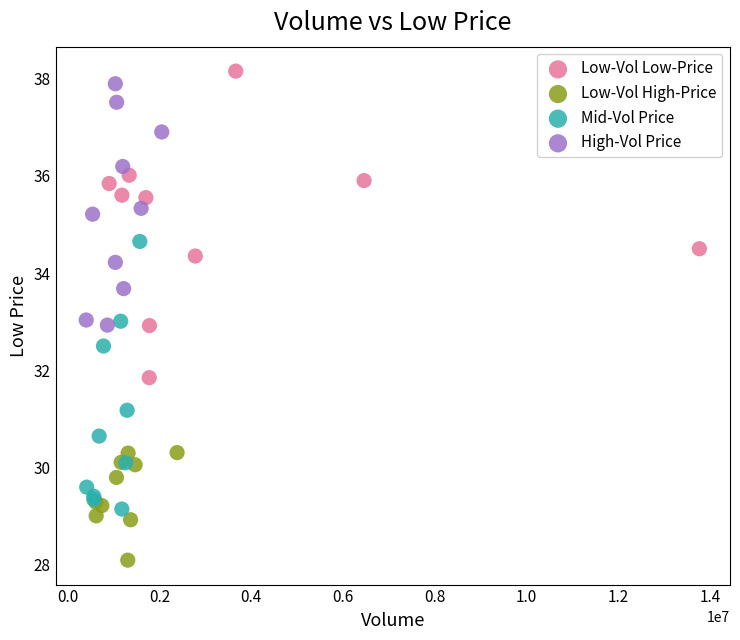

What are all the series names shown in the legend?

Low-Vol Low-Price, Low-Vol High-Price, Mid-Vol Price, High-Vol Price